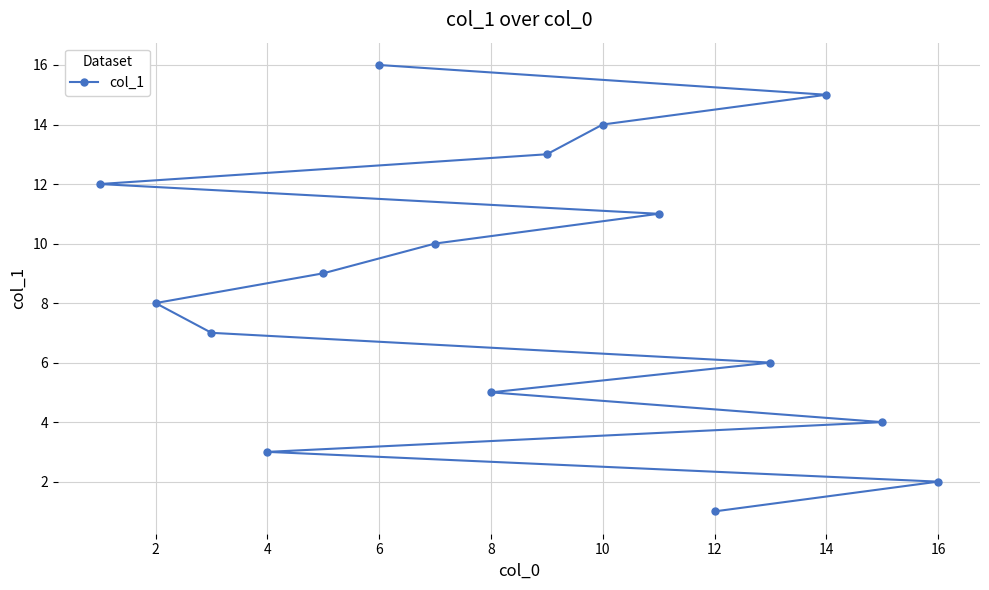

True or false: the data shows 16 at 6.

True